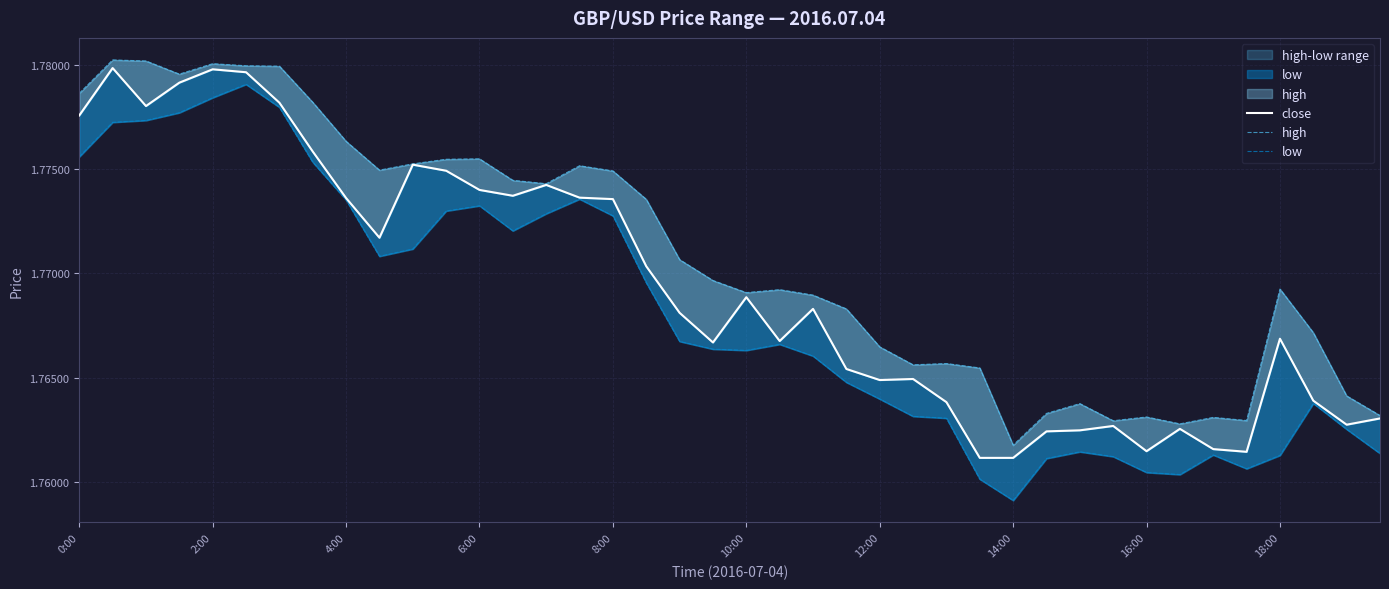

List the series in order of their peak value, highest first.

high, close, low